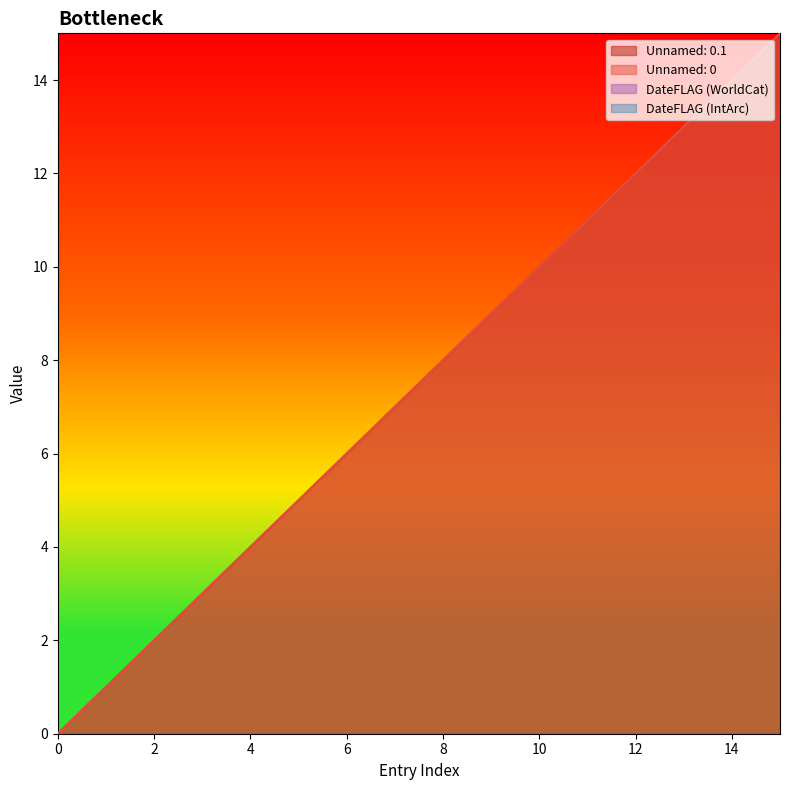

What is the average value of the Unnamed: 0 series?

8